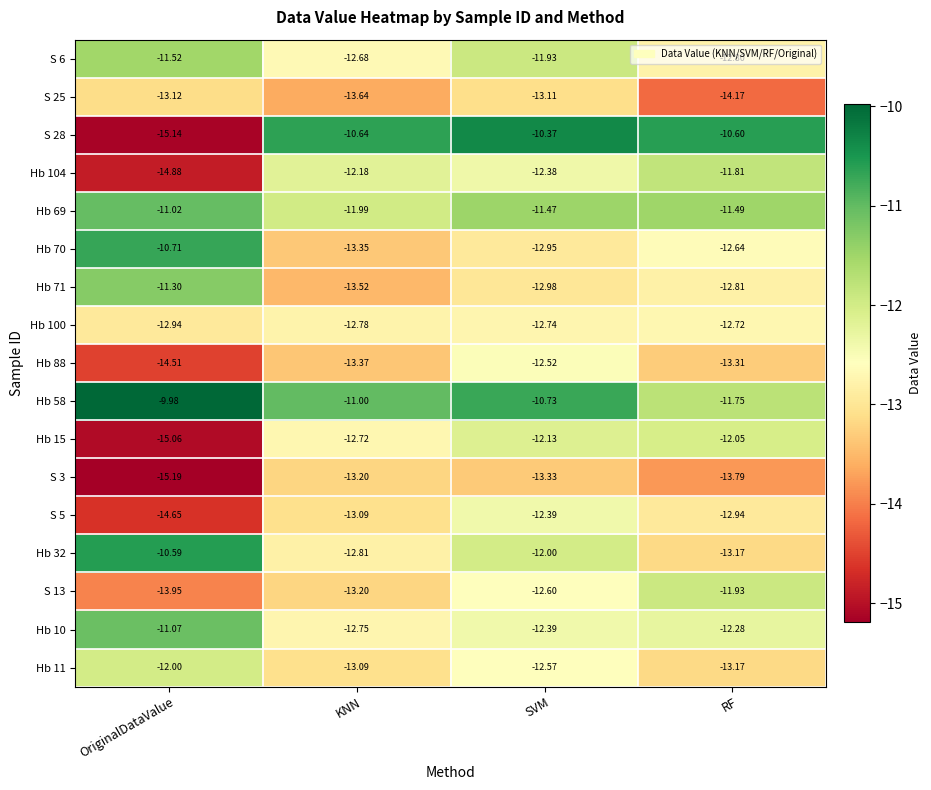

What is the total value across all series at KNN?

-216.0